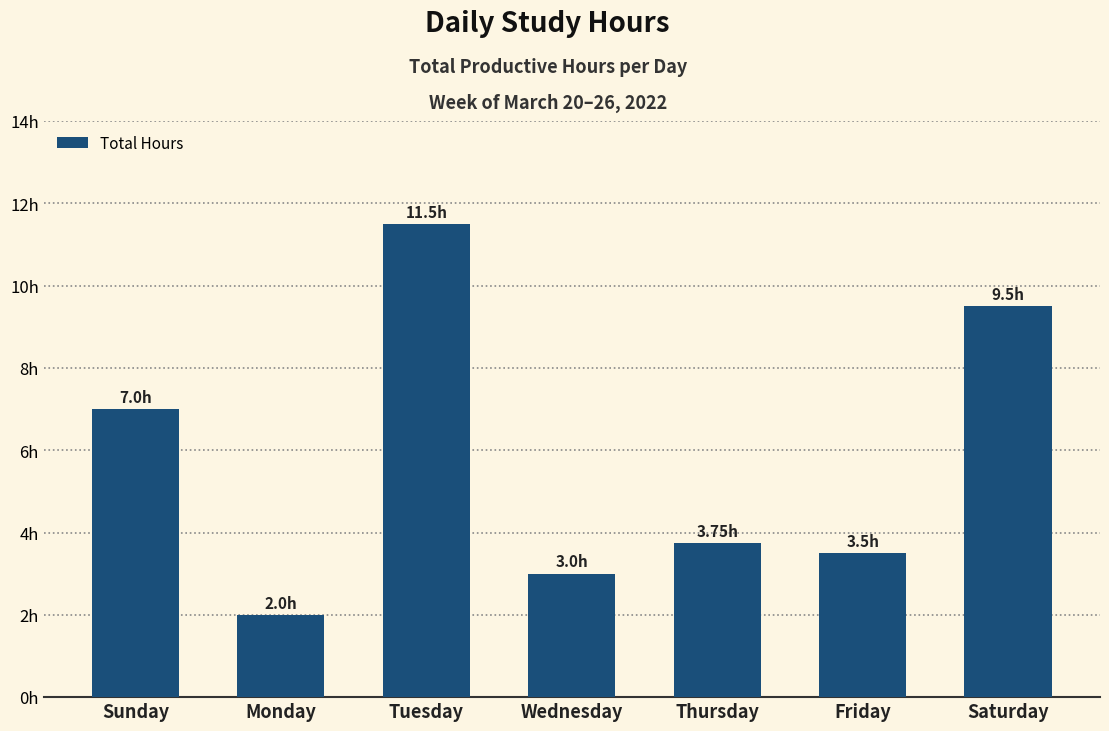

Does the chart contain any negative values?

No